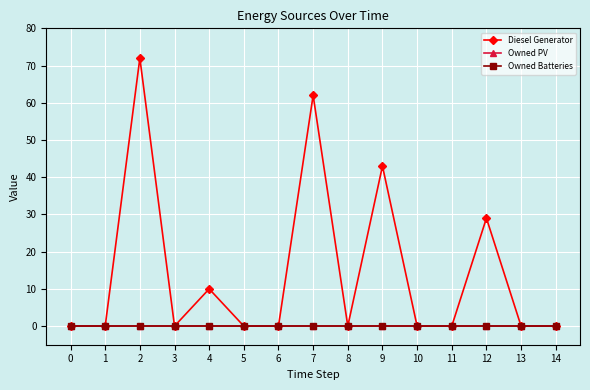

What is the value of the Diesel Generator point at the 13th from the left?

29